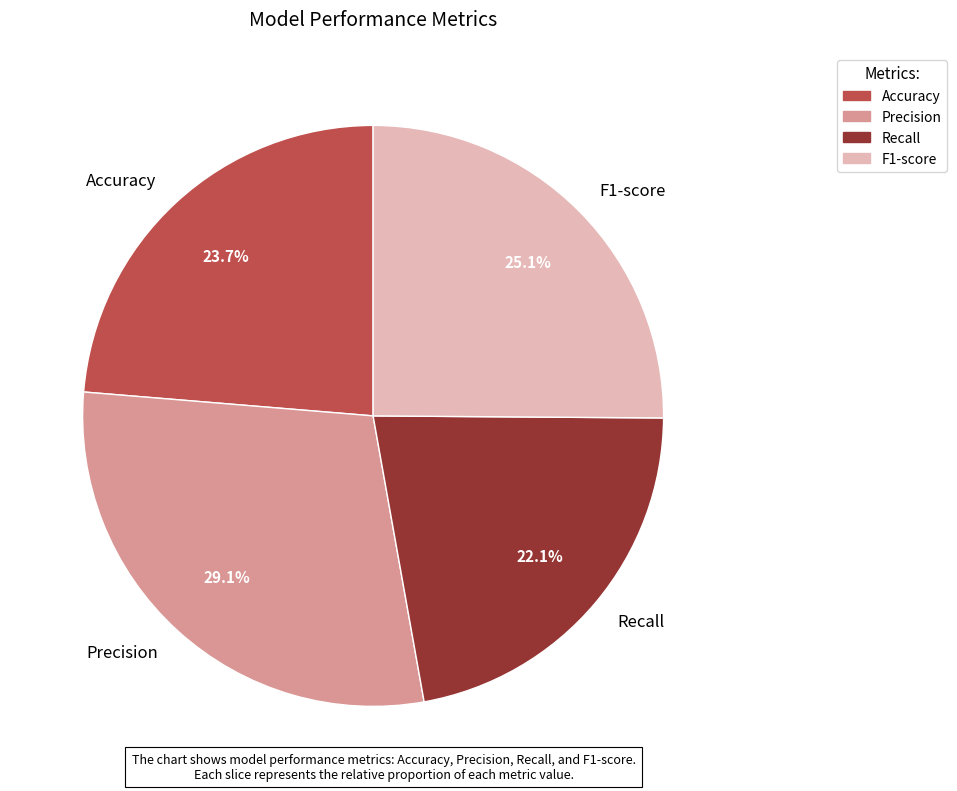

What is the largest slice in the pie chart?

Precision